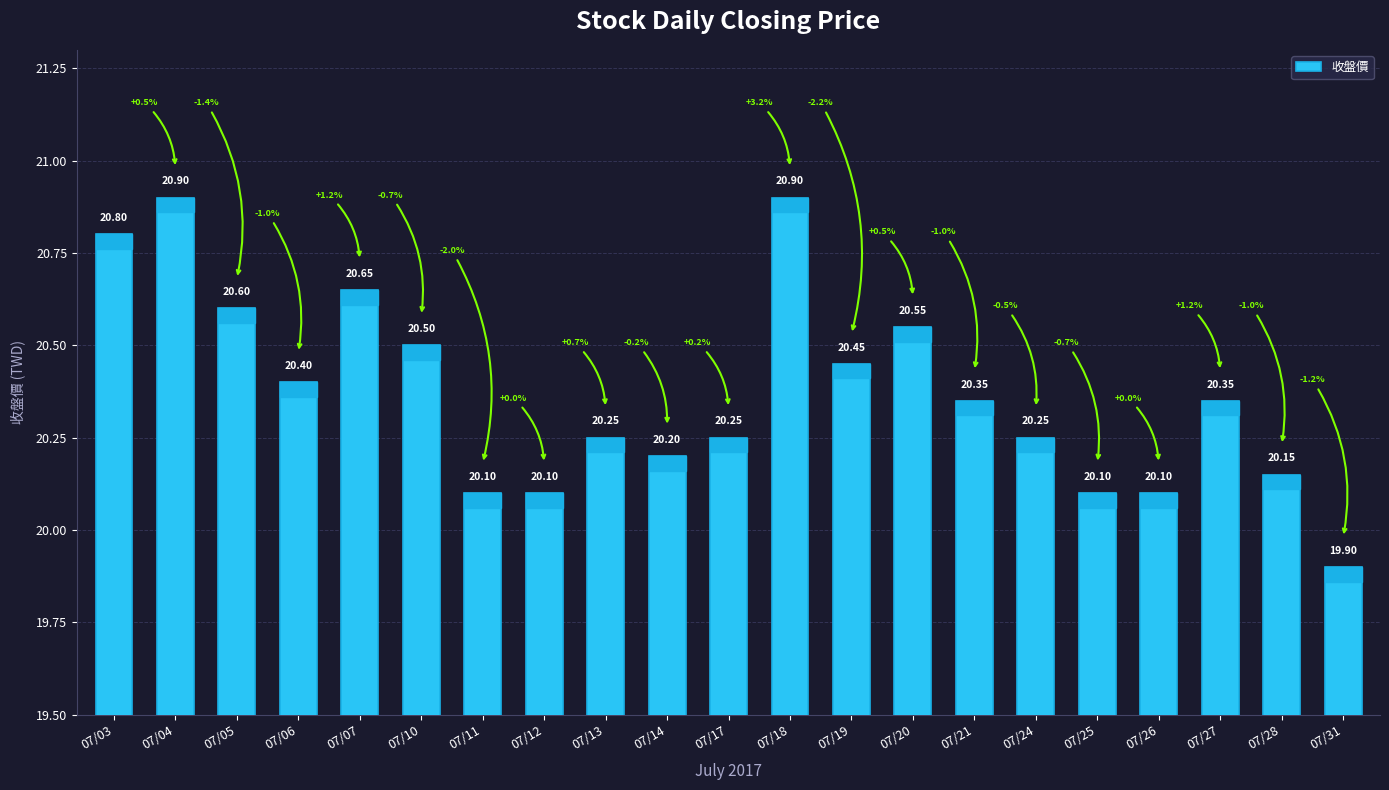

What is the sum of the values at 07/24 and 07/21?

40.6